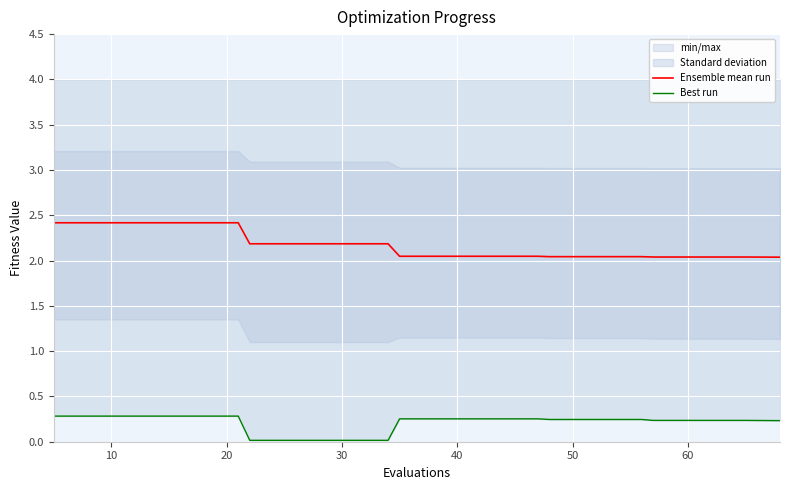

Rank the series by their maximum value, from highest to lowest.

Ensemble mean run, Best run